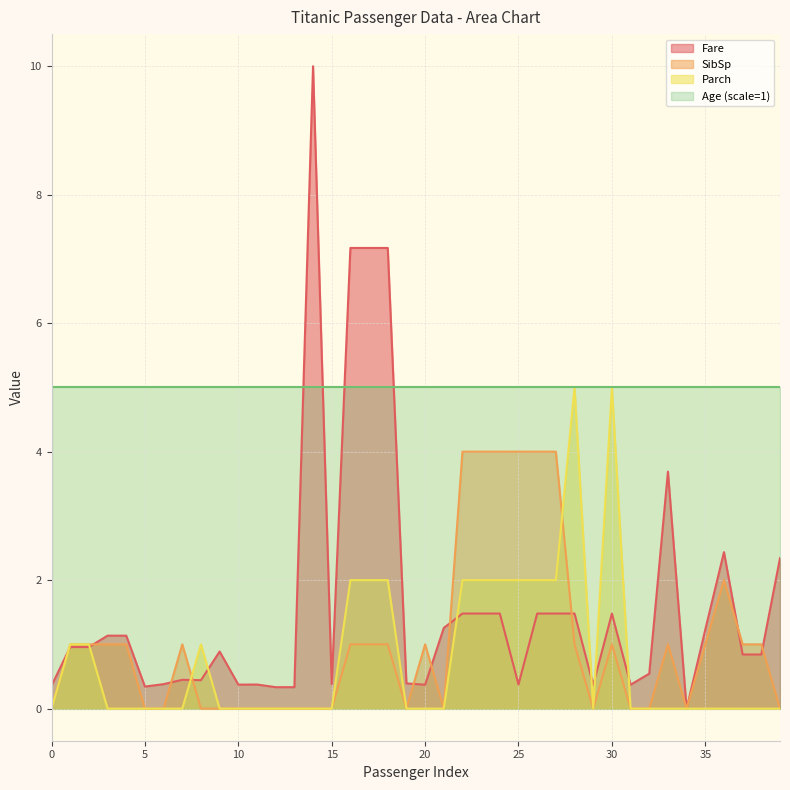

Is the value of Fare at 23 greater than the value of Parch at 11?

Yes